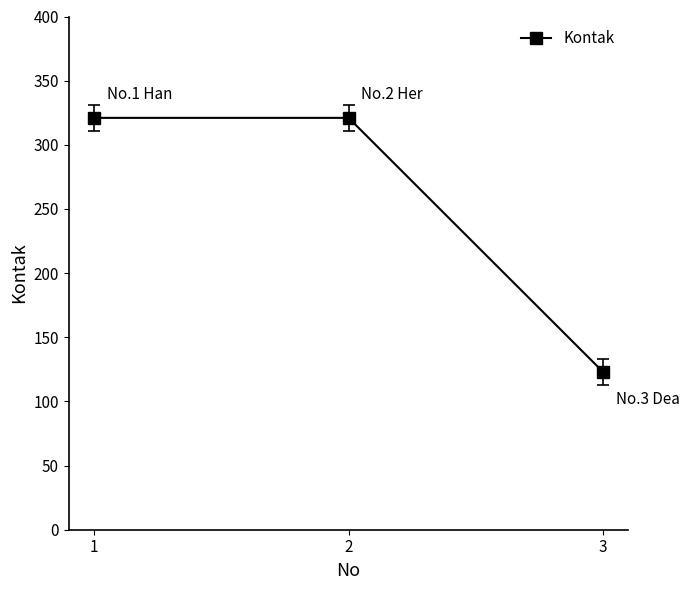

What value does the data have at 3, to the nearest 10?

120